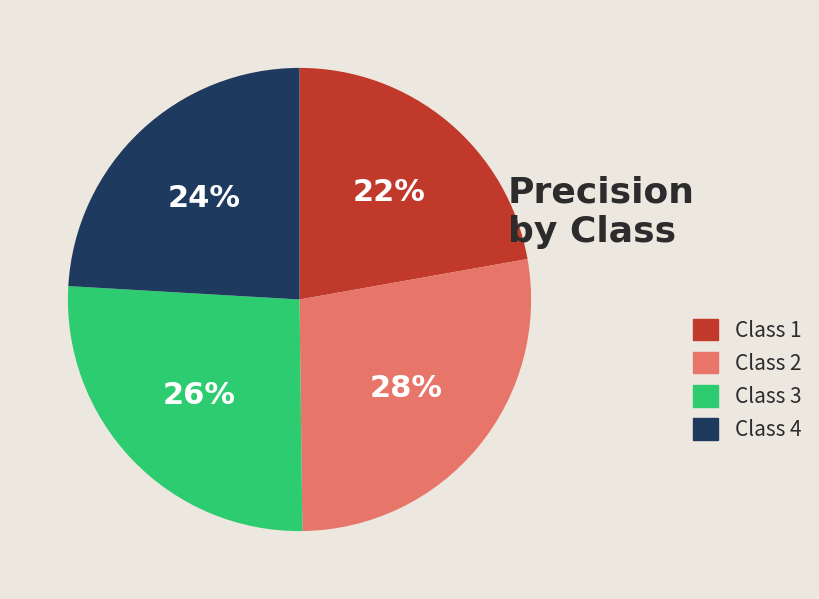

Rank the categories by value from highest to lowest.

Class 2, Class 3, Class 4, Class 1